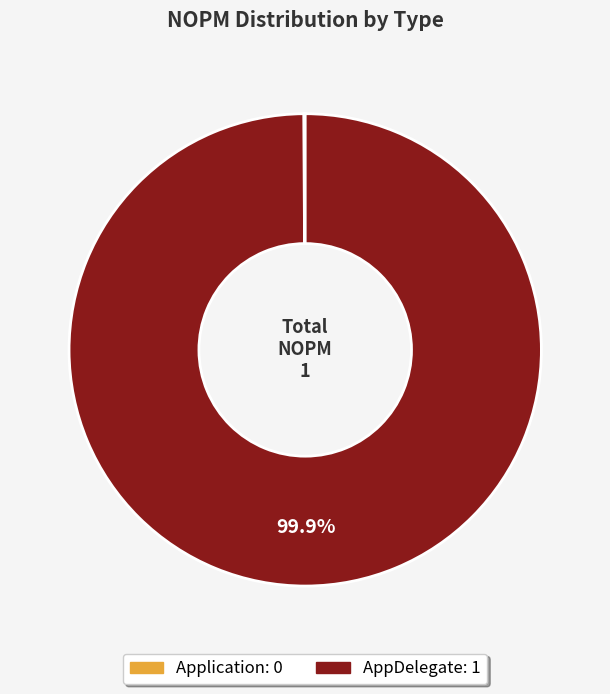

Which slice is the largest?

AppDelegate